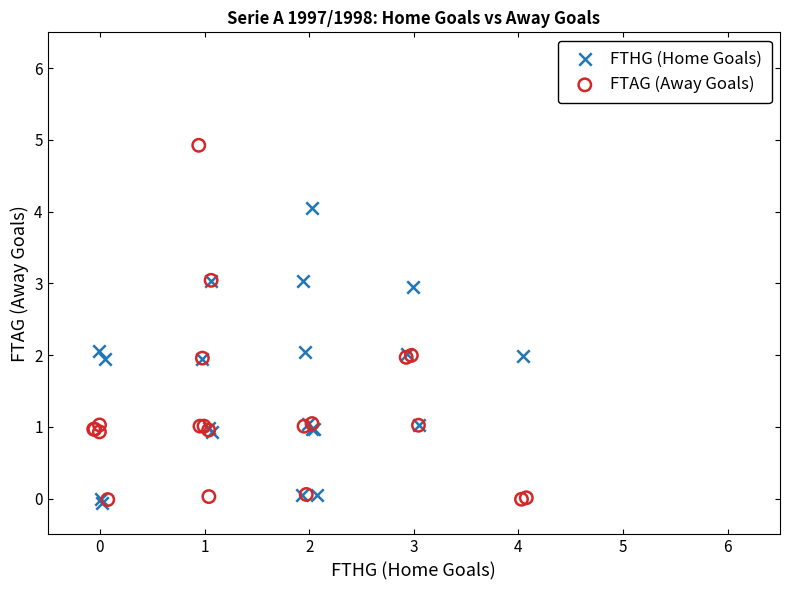

Which series contains the highest Y value?

FTAG (Away Goals)